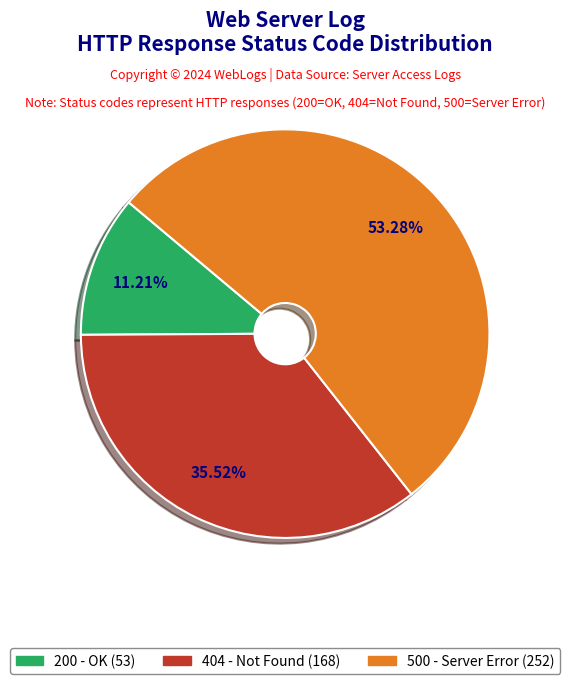

Is the sum of 500 and 404 greater than half?

Yes